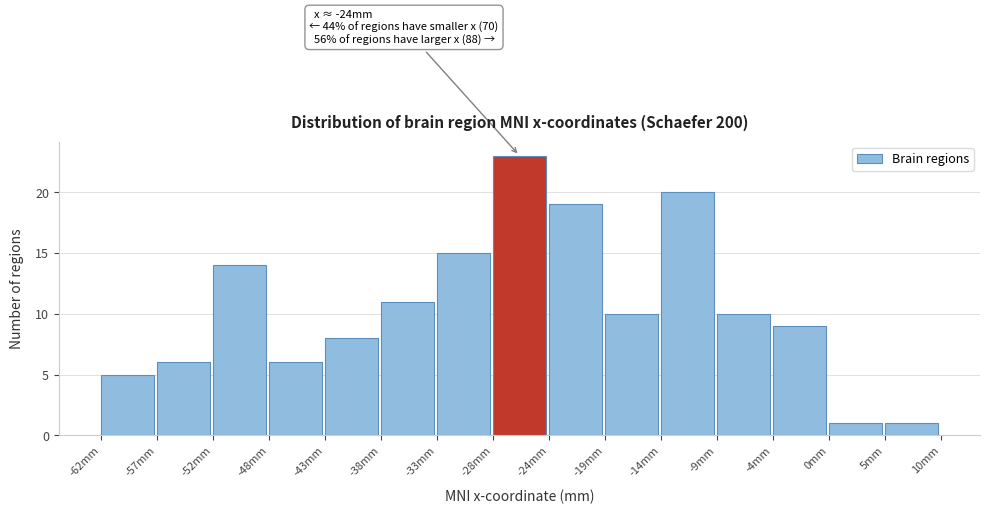

Over which range of the x-axis is the bar tallest?

-28.4 to -23.6